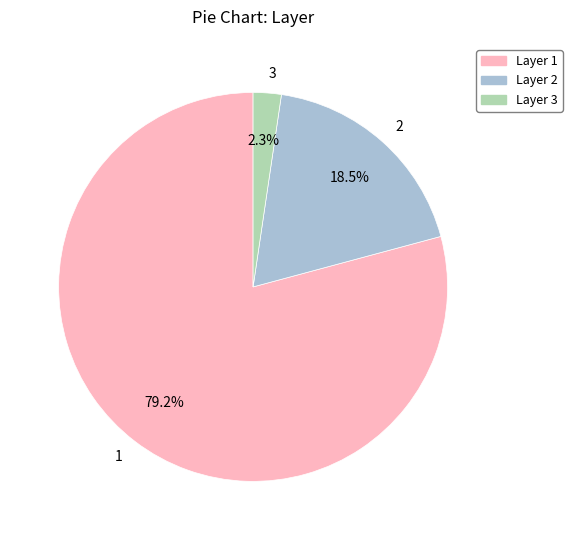

Combined, what portion of the pie is 1 and 3?

81.5%